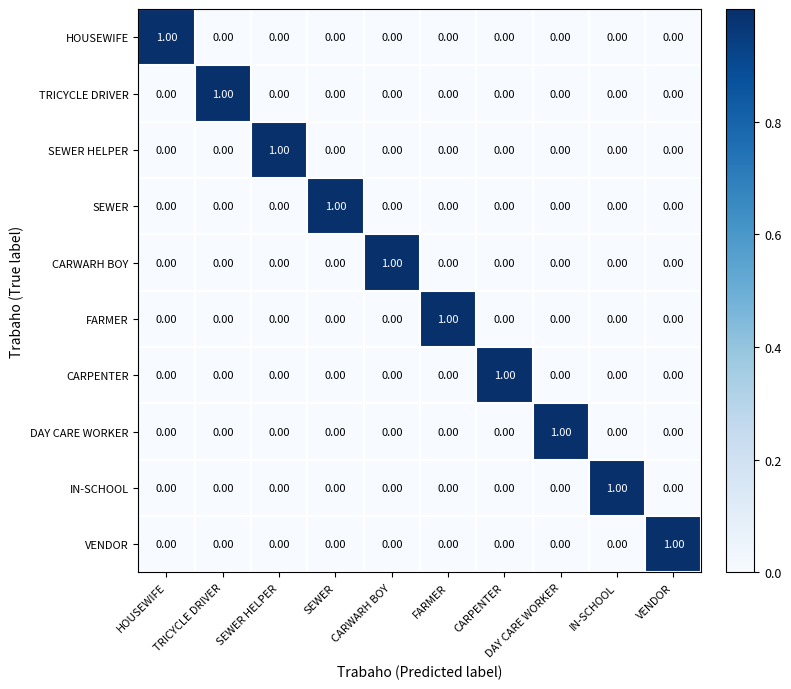

At how many categories does at least one series exceed 0?

10